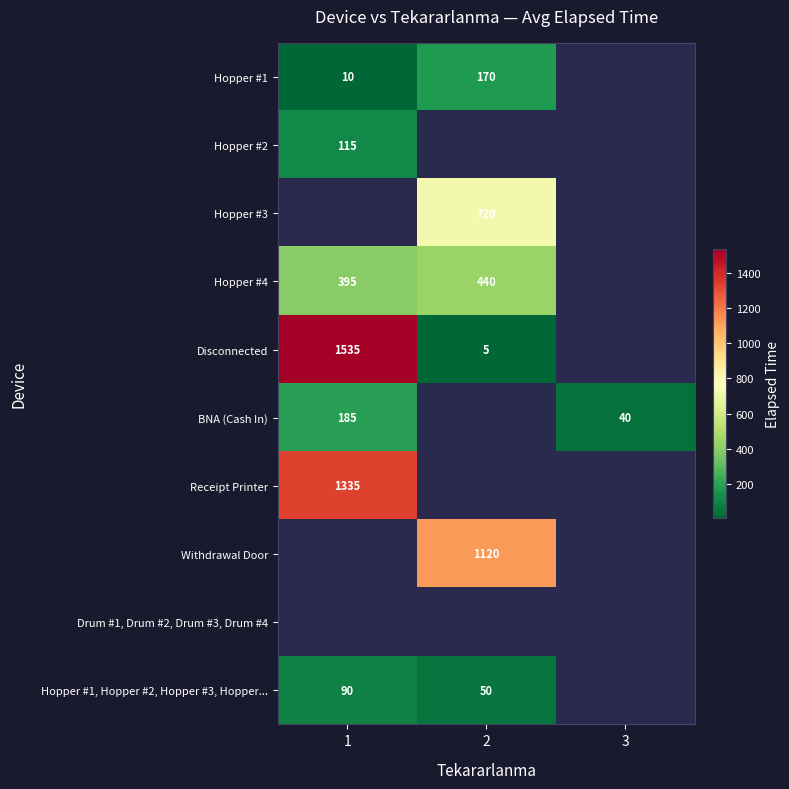

Count the number of data series in this chart.

10